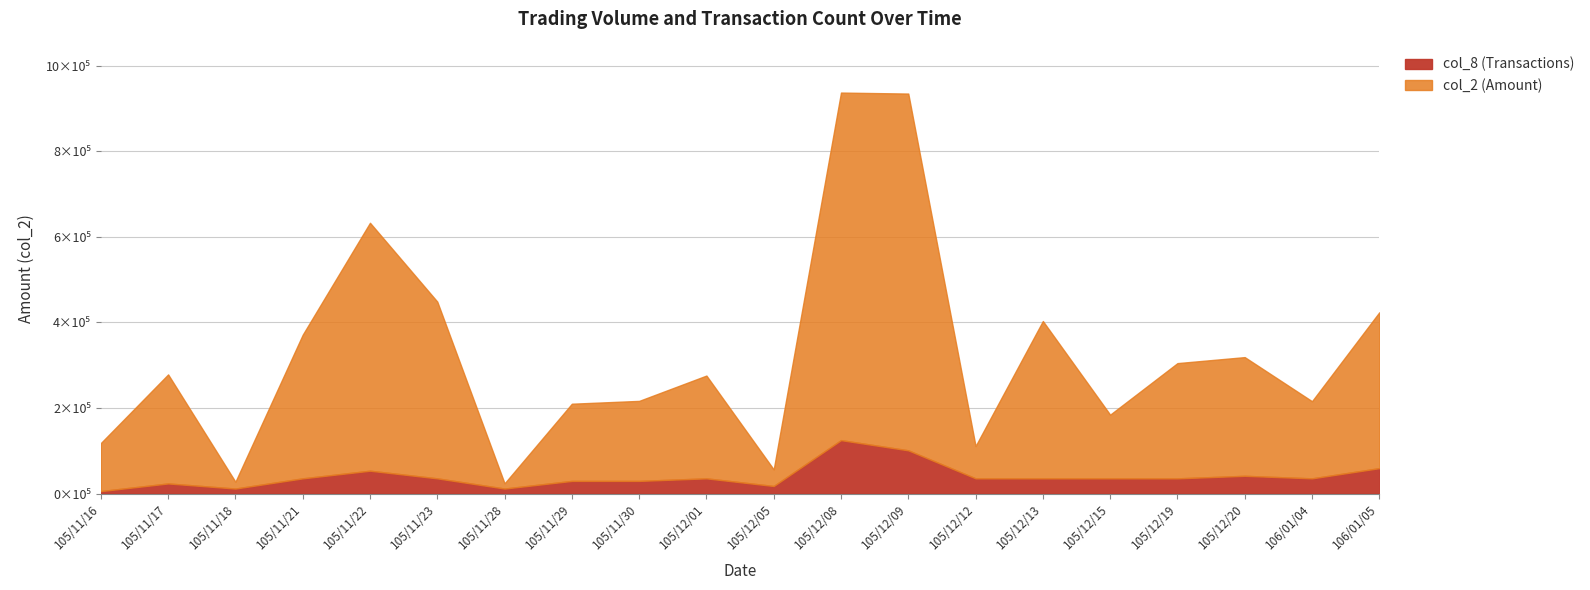

At which label does col_8 (Transactions) first exceed 35733?

105/11/21